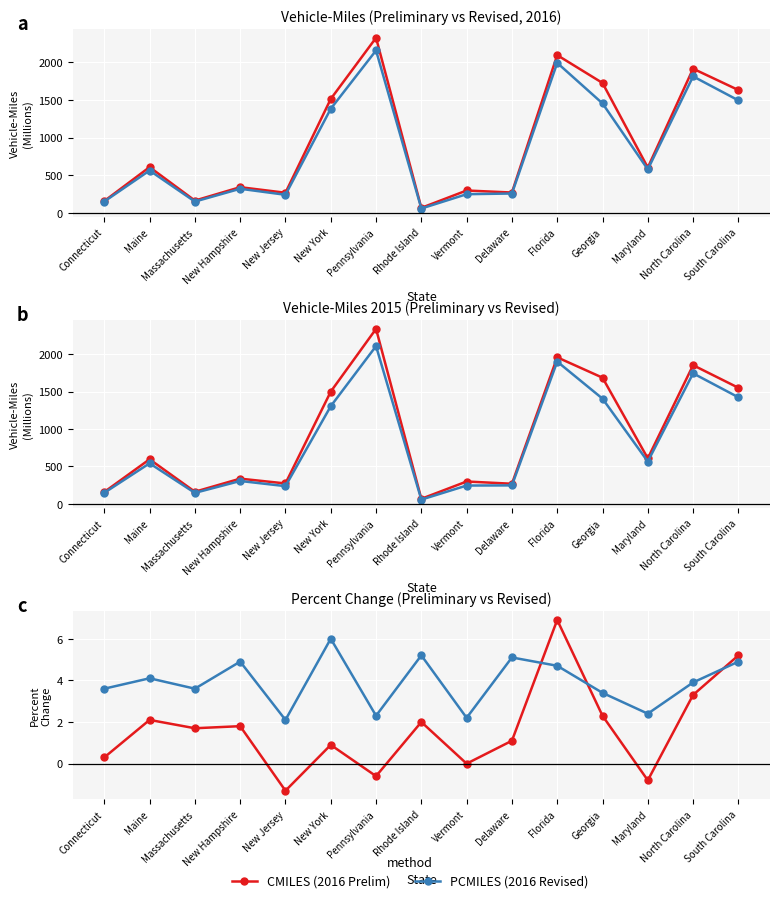

What is the greatest value displayed?

2337.0